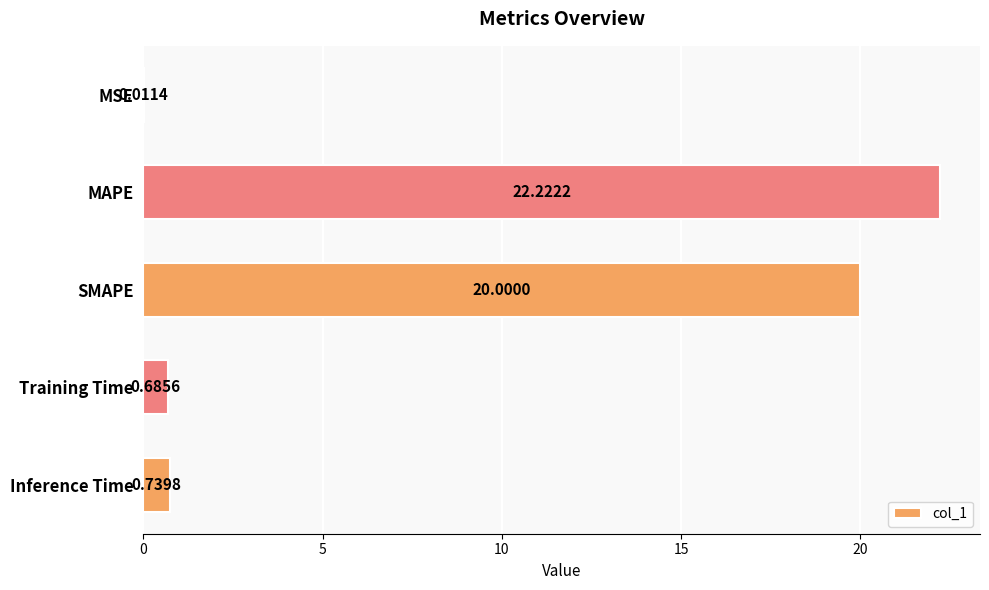

What is the change in value from MSE to Training Time?

+0.7